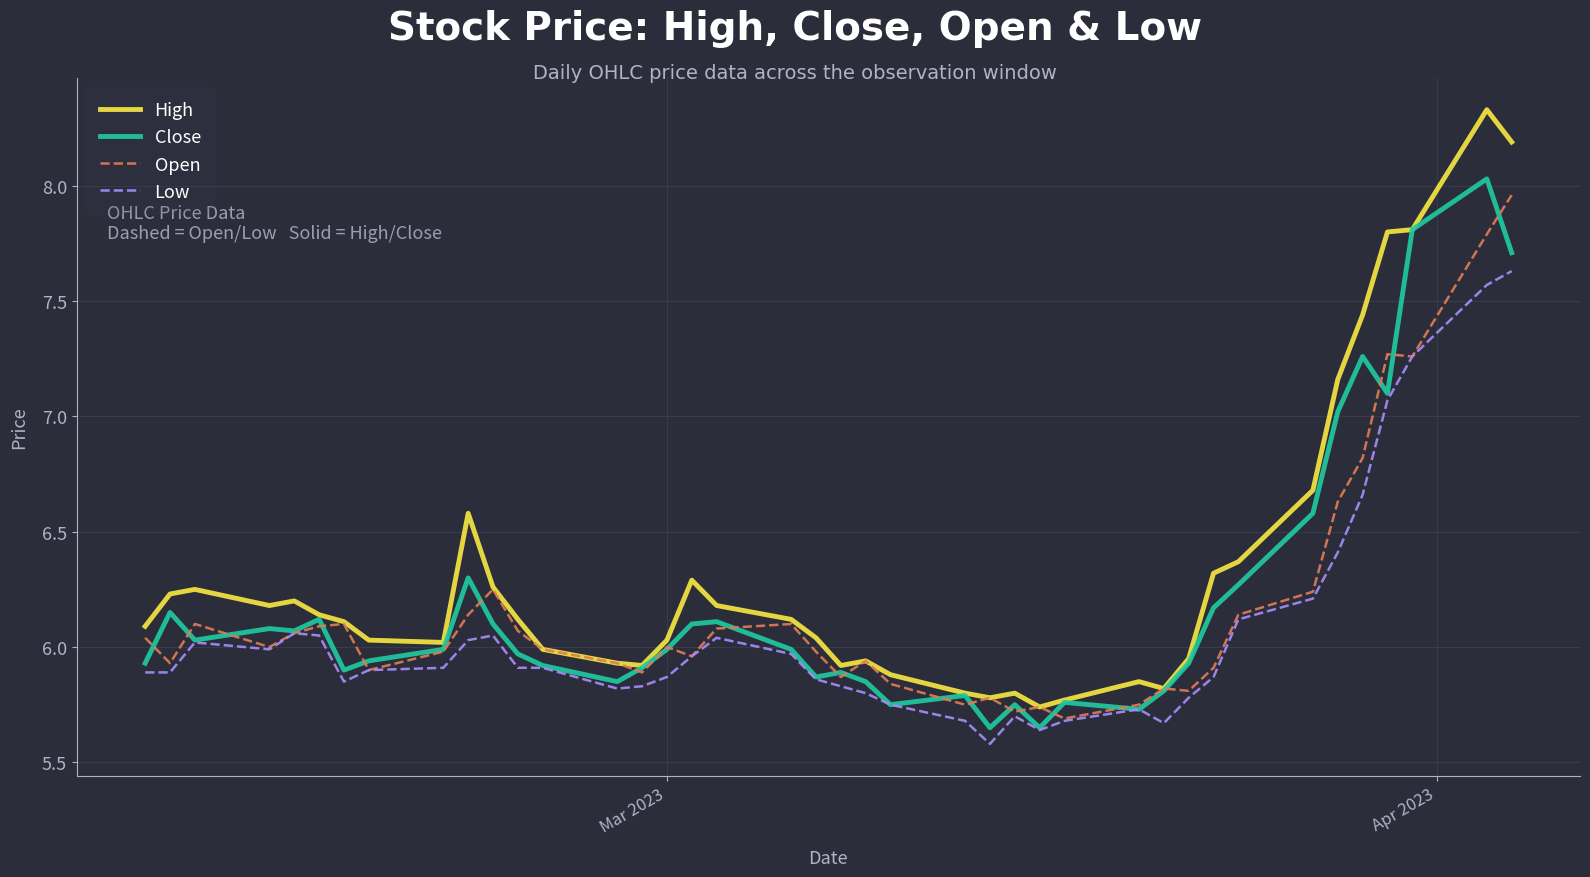

Which series has the largest range (max minus min)?

High